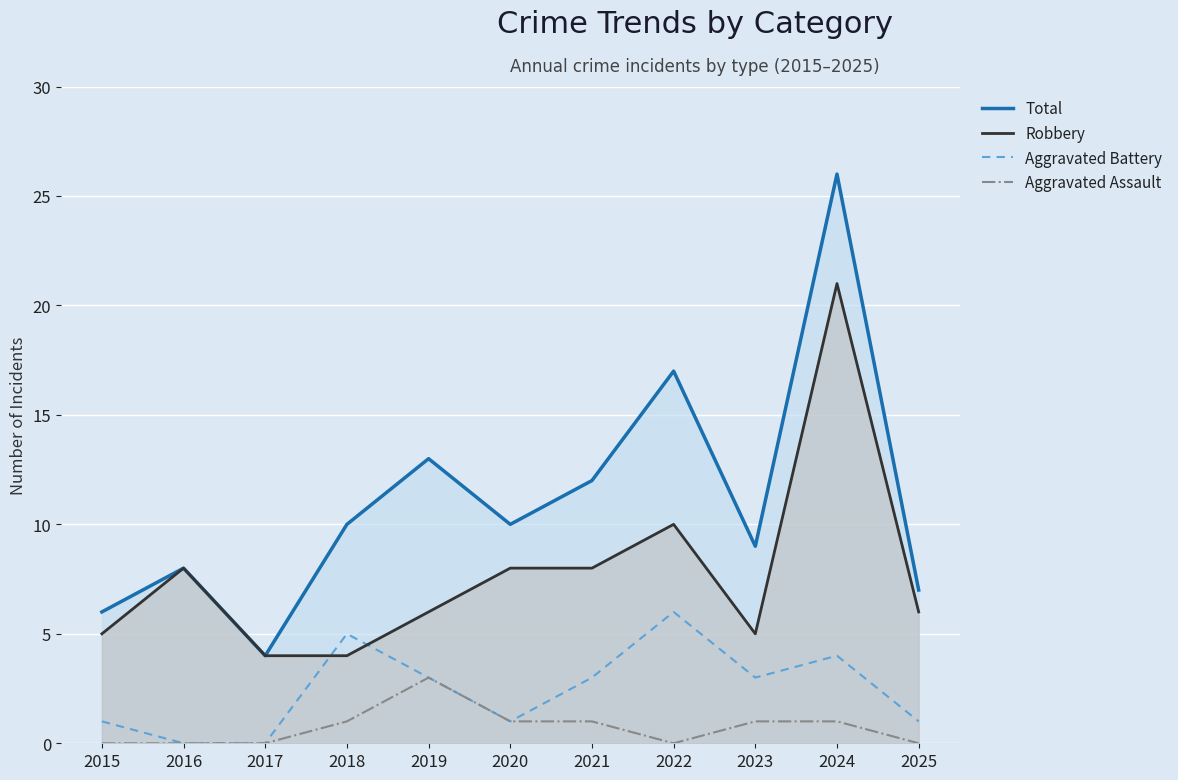

Reading right to left, transcribe all the data shown in this chart.

Total: 2025=7	2024=26	2023=9	2022=17	2021=12	2020=10	2019=13	2018=10	2017=4	2016=8	2015=6
Robbery: 2025=6	2024=21	2023=5	2022=10	2021=8	2020=8	2019=6	2018=4	2017=4	2016=8	2015=5
Aggravated Battery: 2025=1	2024=4	2023=3	2022=6	2021=3	2020=1	2019=3	2018=5	2017=0	2016=0	2015=1
Aggravated Assault: 2025=0	2024=1	2023=1	2022=0	2021=1	2020=1	2019=3	2018=1	2017=0	2016=0	2015=0